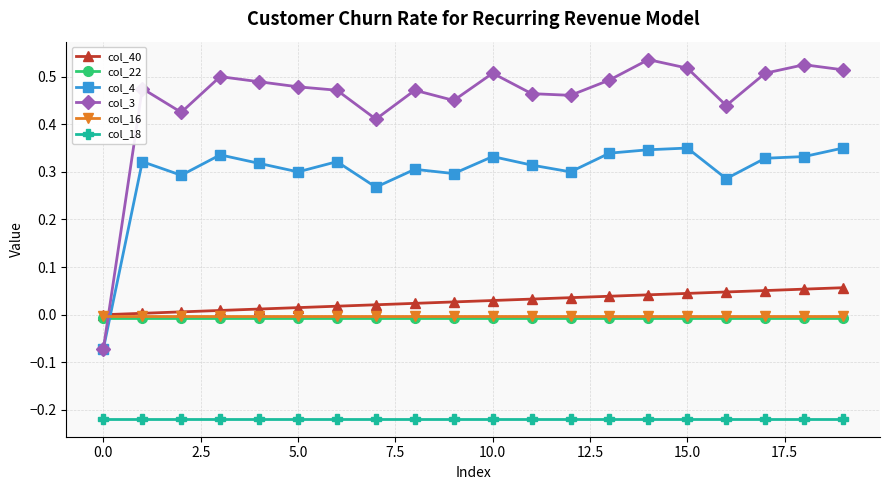

Which series has the largest range (max minus min)?

col_3